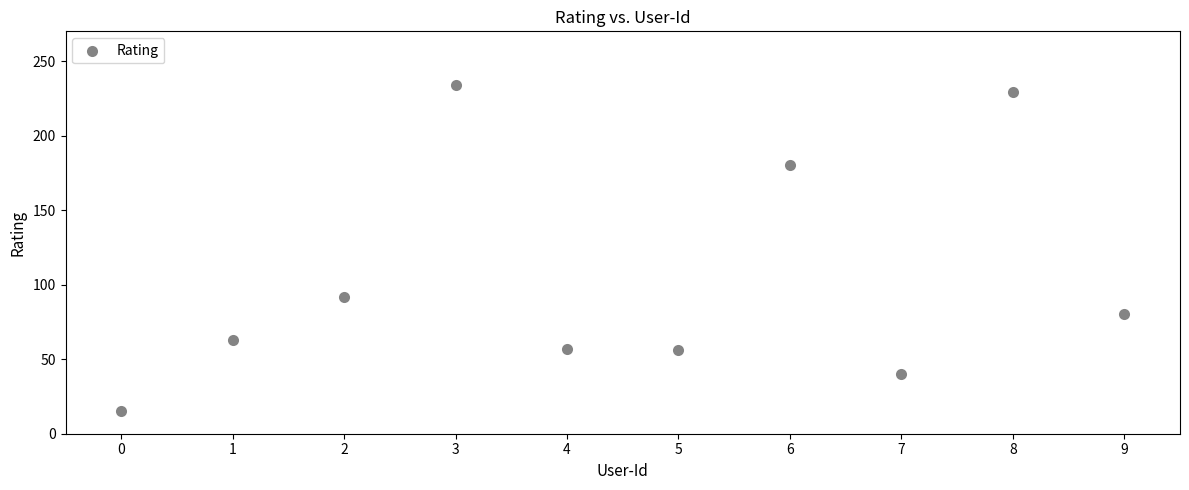

What Y value in the scatter plot is closest to 124?

92